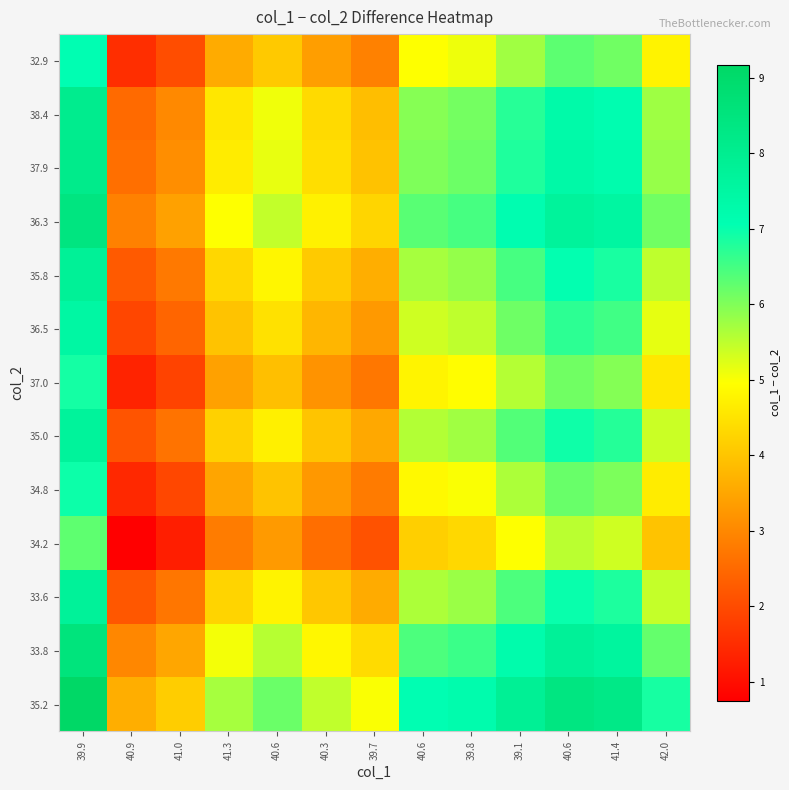

Reading left to right, extract all data points from this chart.

32.9: 39.9=7.1	40.9=1.5	41.0=2.0	41.3=3.6	40.6=4.1	40.3=3.4	39.7=2.9	40.6=5.0	39.8=5.1	39.1=5.7	40.6=6.3	41.4=6.1	42.0=4.8
38.4: 39.9=8.1	40.9=2.5	41.0=3.0	41.3=4.6	40.6=5.1	40.3=4.4	39.7=3.9	40.6=6.0	39.8=6.1	39.1=6.7	40.6=7.3	41.4=7.1	42.0=5.8
37.9: 39.9=8.1	40.9=2.6	41.0=3.1	41.3=4.7	40.6=5.1	40.3=4.4	39.7=4.0	40.6=6.0	39.8=6.2	39.1=6.8	40.6=7.4	41.4=7.2	42.0=5.8
36.3: 39.9=8.4	40.9=2.9	41.0=3.4	41.3=5.0	40.6=5.5	40.3=4.7	39.7=4.3	40.6=6.3	39.8=6.5	39.1=7.1	40.6=7.7	41.4=7.5	42.0=6.1
35.8: 39.9=7.8	40.9=2.3	41.0=2.8	41.3=4.3	40.6=4.8	40.3=4.1	39.7=3.6	40.6=5.7	39.8=5.8	39.1=6.5	40.6=7.0	41.4=6.9	42.0=5.5
36.5: 39.9=7.5	40.9=1.9	41.0=2.4	41.3=4.0	40.6=4.5	40.3=3.8	39.7=3.3	40.6=5.4	39.8=5.5	39.1=6.1	40.6=6.7	41.4=6.5	42.0=5.2
37.0: 39.9=6.9	40.9=1.4	41.0=1.9	41.3=3.4	40.6=3.9	40.3=3.2	39.7=2.7	40.6=4.8	39.8=4.9	39.1=5.6	40.6=6.1	41.4=6.0	42.0=4.6
35.0: 39.9=7.7	40.9=2.2	41.0=2.7	41.3=4.2	40.6=4.7	40.3=4.0	39.7=3.5	40.6=5.6	39.8=5.7	39.1=6.4	40.6=6.9	41.4=6.8	42.0=5.4
34.8: 39.9=7.0	40.9=1.4	41.0=1.9	41.3=3.5	40.6=4.0	40.3=3.3	39.7=2.8	40.6=4.9	39.8=5.0	39.1=5.6	40.6=6.2	41.4=6.0	42.0=4.7
34.2: 39.9=6.3	40.9=0.8	41.0=1.3	41.3=2.8	40.6=3.3	40.3=2.6	39.7=2.1	40.6=4.2	39.8=4.3	39.1=5.0	40.6=5.5	41.4=5.4	42.0=4.0
33.6: 39.9=7.7	40.9=2.2	41.0=2.7	41.3=4.3	40.6=4.8	40.3=4.1	39.7=3.6	40.6=5.6	39.8=5.8	39.1=6.4	40.6=7.0	41.4=6.8	42.0=5.4
33.8: 39.9=8.5	40.9=3.0	41.0=3.5	41.3=5.1	40.6=5.6	40.3=4.8	39.7=4.4	40.6=6.4	39.8=6.6	39.1=7.2	40.6=7.8	41.4=7.6	42.0=6.2
35.2: 39.9=9.2	40.9=3.6	41.0=4.1	41.3=5.7	40.6=6.2	40.3=5.5	39.7=5.0	40.6=7.1	39.8=7.2	39.1=7.9	40.6=8.4	41.4=8.2	42.0=6.9